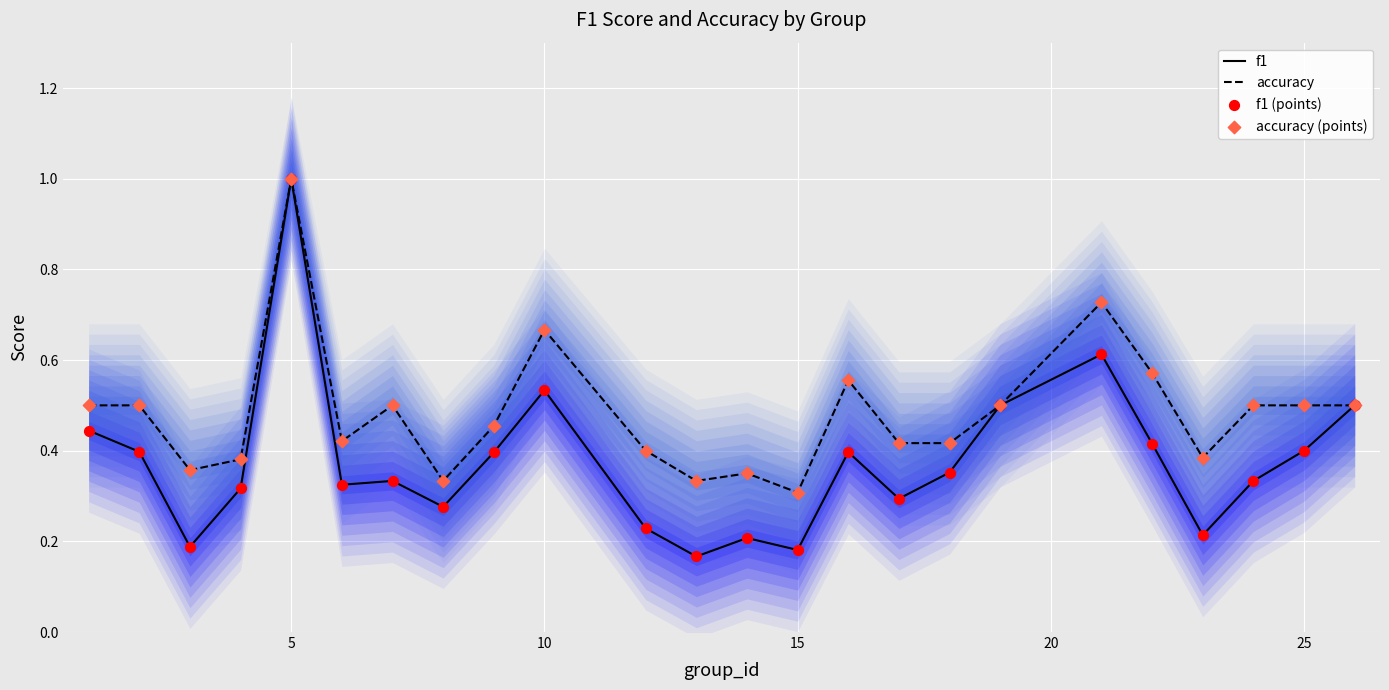

Which series contains the lowest Y value?

f1